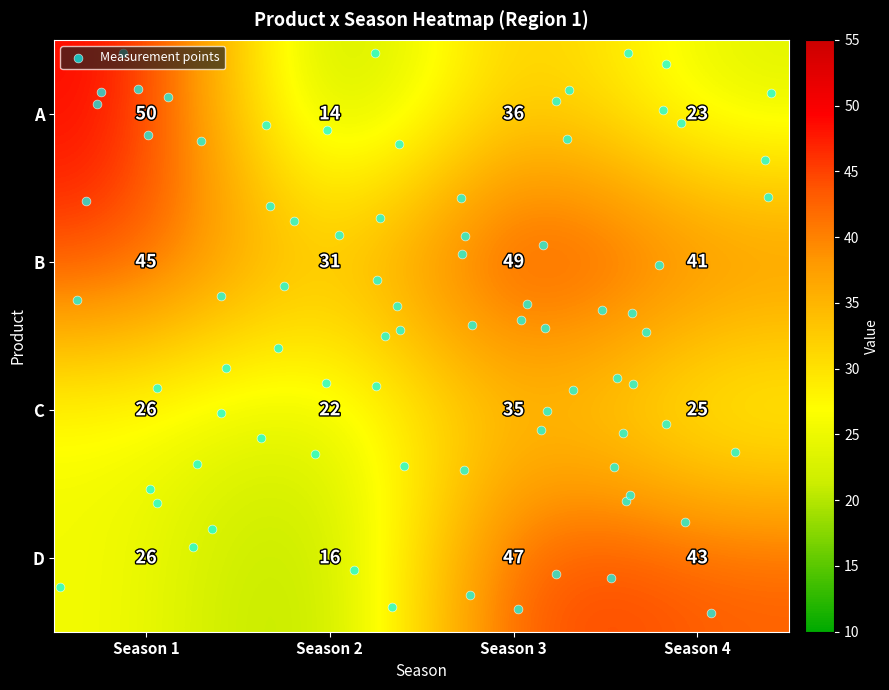

True or false: A has a value of 23 at Season 4.

True